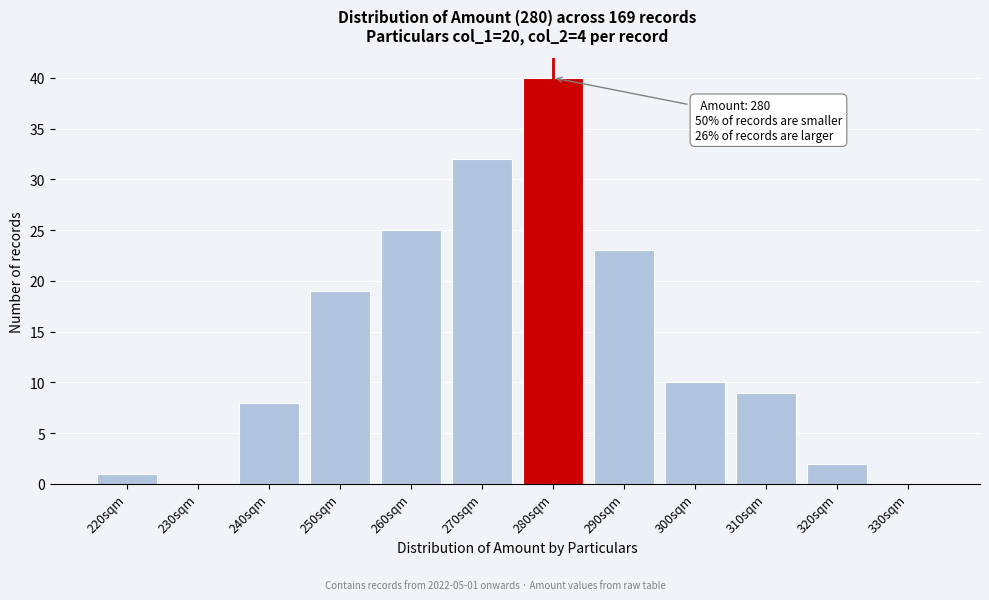

Reading left to right, transcribe all the data shown in this chart.

220sqm=1	230sqm=0	240sqm=8	250sqm=19	260sqm=25	270sqm=32	280sqm=40	290sqm=23	300sqm=10	310sqm=9	320sqm=2	330sqm=0